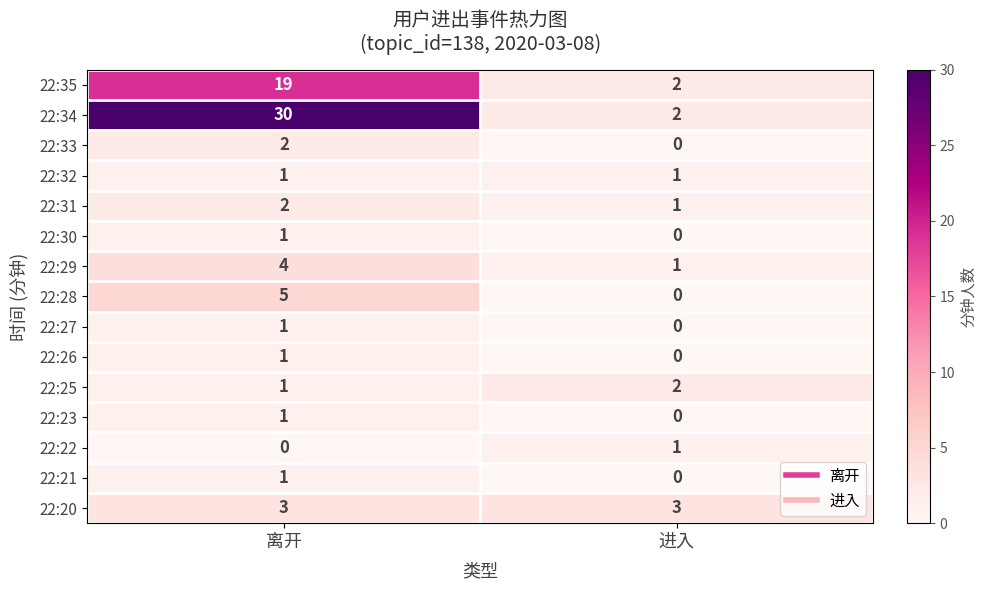

At which category is the sum across all series the highest?

离开